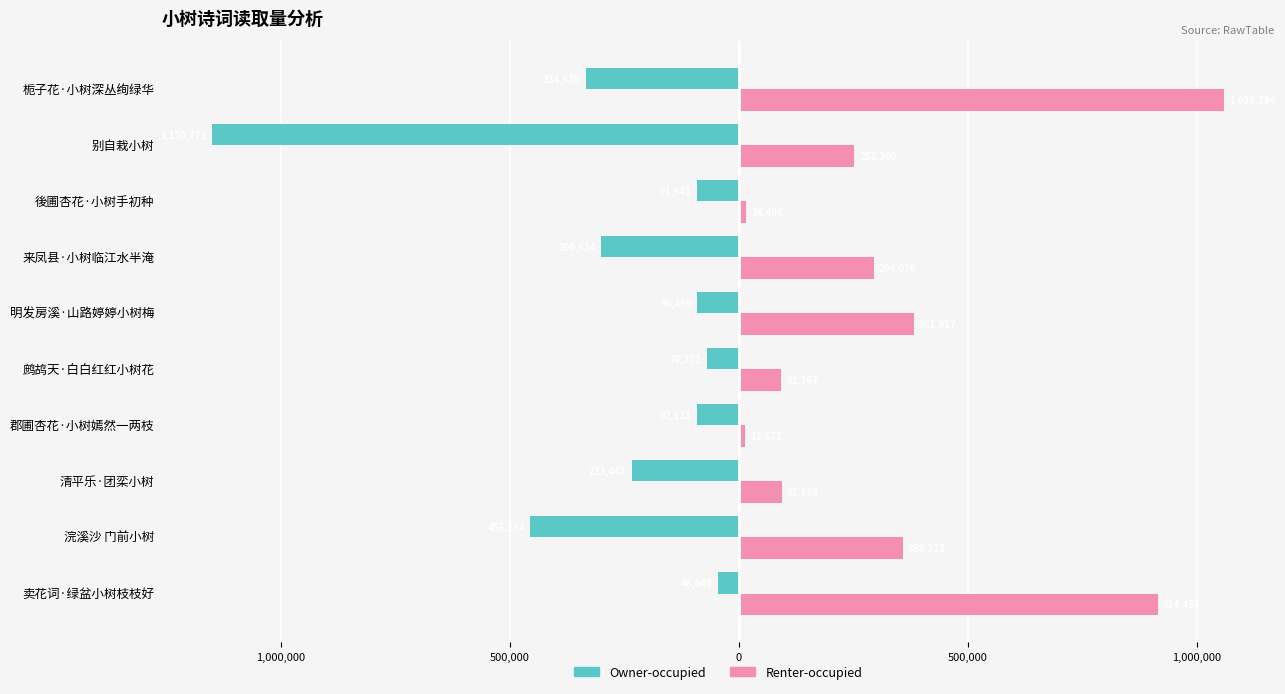

What are all the series names shown in the legend?

Owner-occupied, Renter-occupied